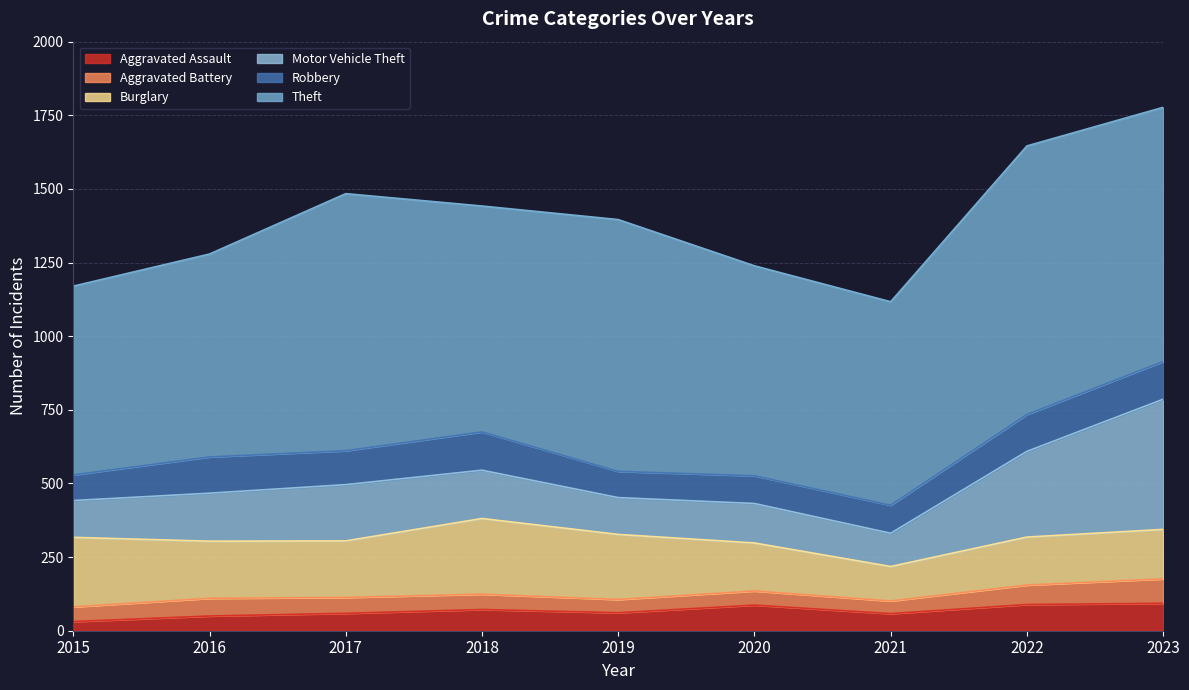

Which series has the widest spread of values?

Motor Vehicle Theft